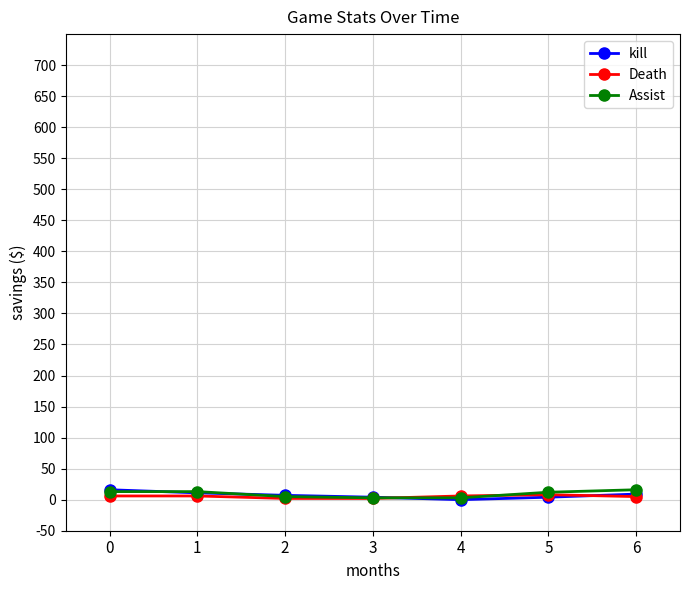

What is the maximum value shown in the chart?

16